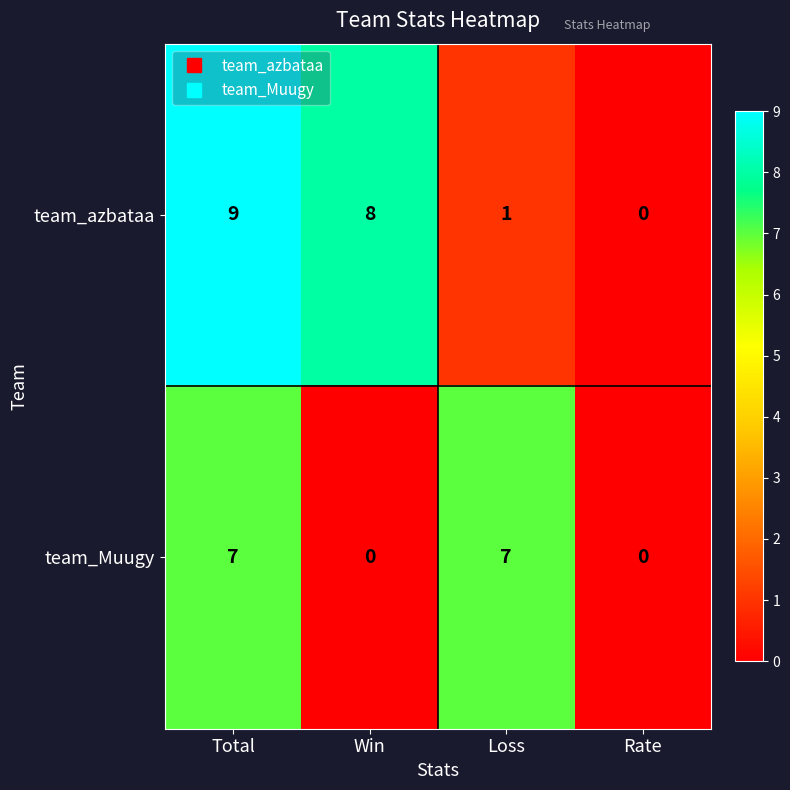

Count the team_Muugy values in the range 0 to 7.

4